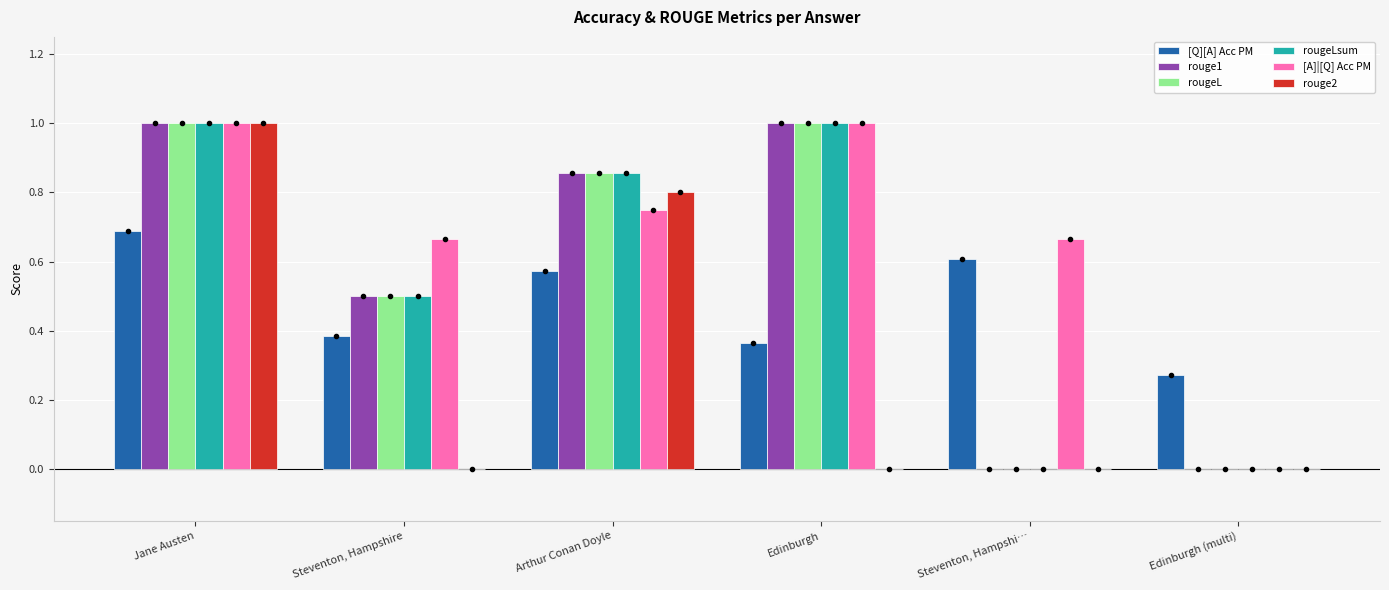

Is the value of rouge2 at Arthur Conan Doyle greater than the value of rougeL at Steventon, Hampshi…?

Yes